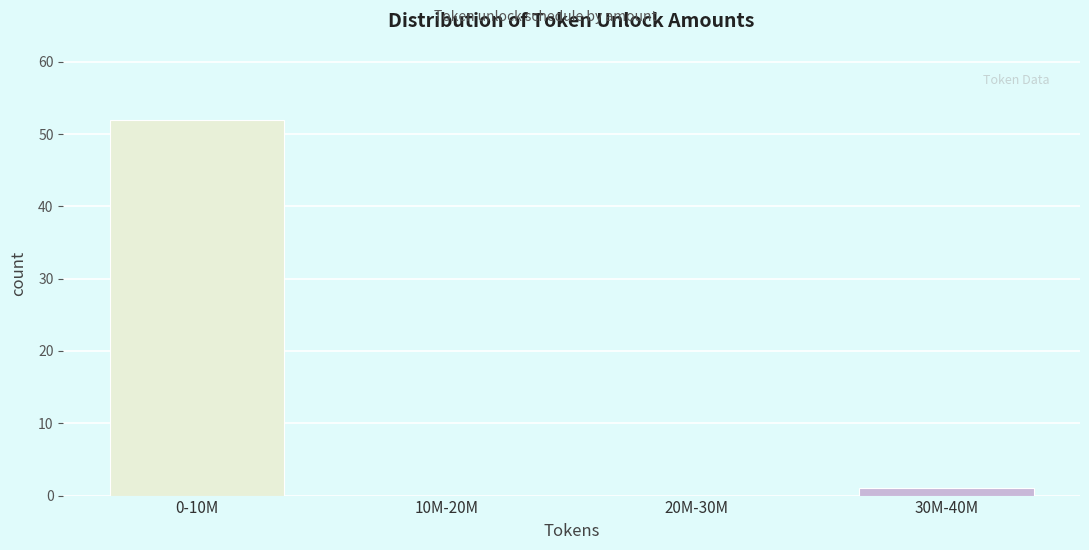

Reading left to right, transcribe all the data shown in this chart.

0-10M=52	10M-20M=0	20M-30M=0	30M-40M=1